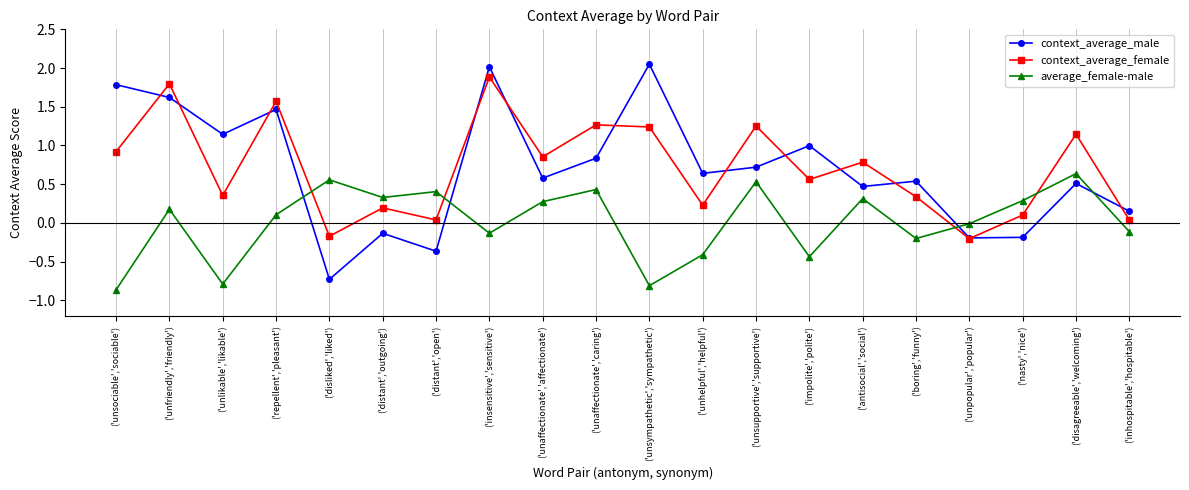

At which label does context_average_male first exceed 0?

('unsociable','sociable')